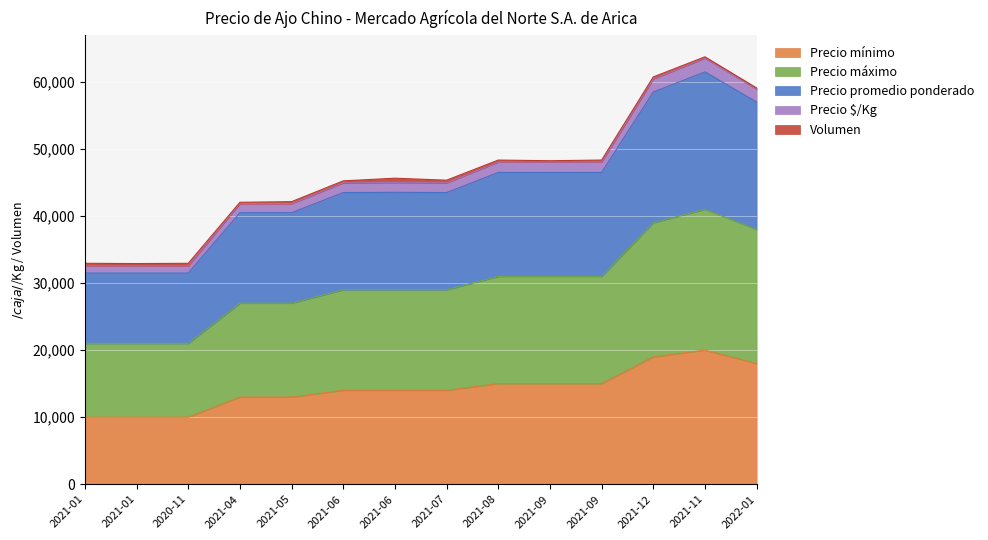

How many lines are shown in the chart?

5